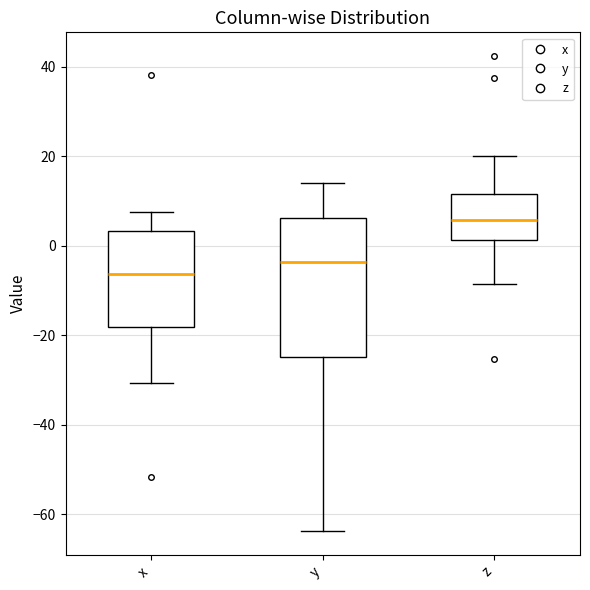

Reading left to right, transcribe this box plot: for each box, give where its median line is, the range the box spans, and where its two whiskers end, as read against the y-axis. The values are not printed on the chart, so give them approximately, as read against the axis.

x: median -6, box -18 to 4, whiskers -30 to 8
y: median -4, box -24 to 6, whiskers -64 to 14
z: median 6, box 2 to 12, whiskers -8 to 20